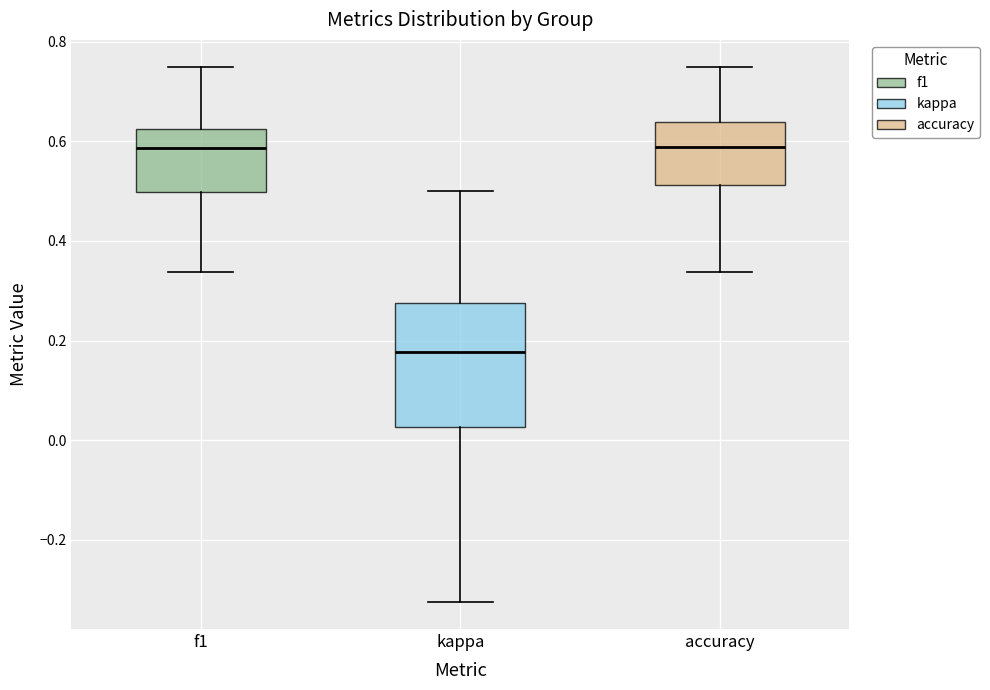

Reading left to right, read every box against the y-axis: the position of its median line, the range the box covers, and the ends of its whiskers. The values are not printed on the chart, so give them approximately, as read against the axis.

f1: median 0.58, box 0.50 to 0.62, whiskers 0.34 to 0.74
kappa: median 0.18, box 0.02 to 0.28, whiskers -0.32 to 0.50
accuracy: median 0.58, box 0.52 to 0.64, whiskers 0.34 to 0.76